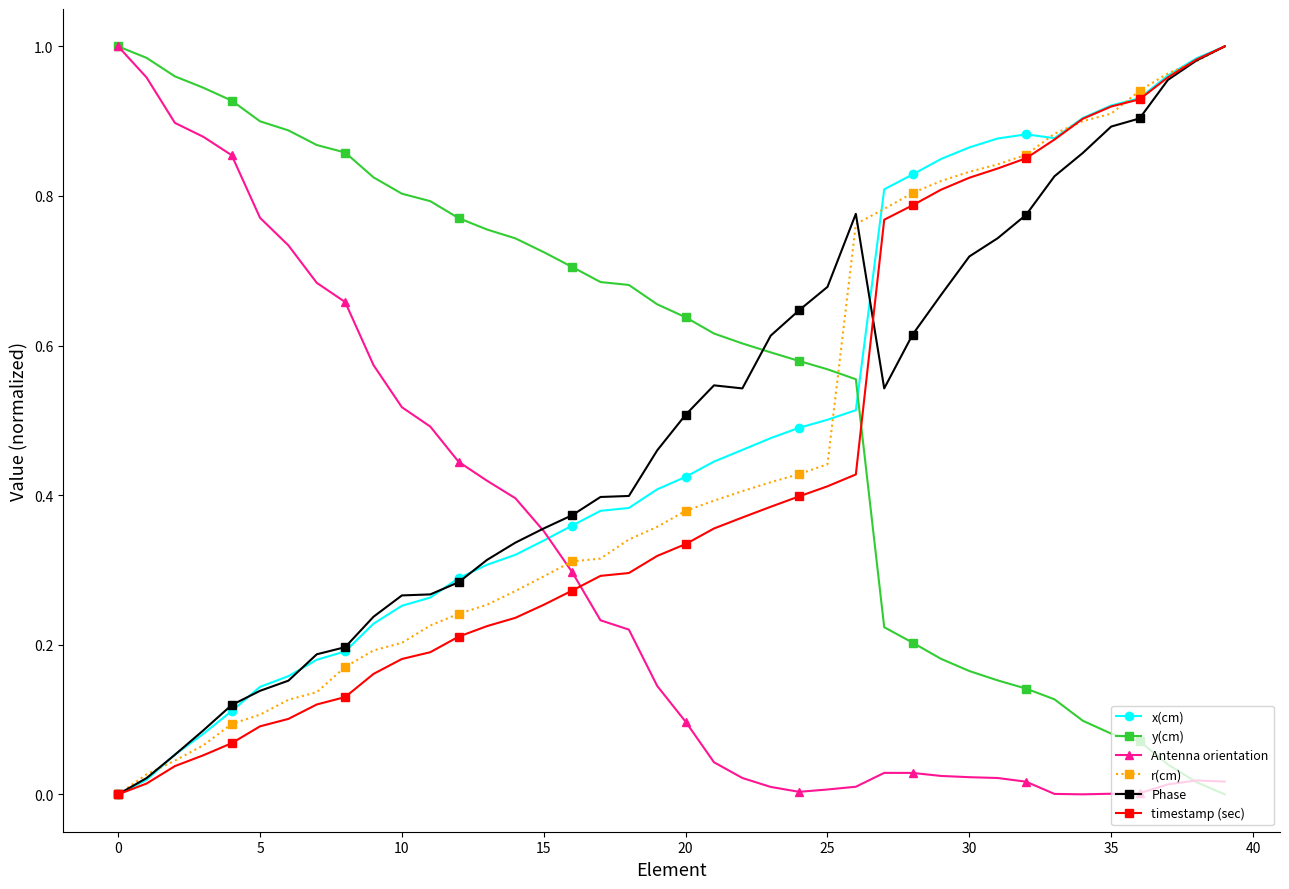

Which series has the largest total across all categories?

y(cm)